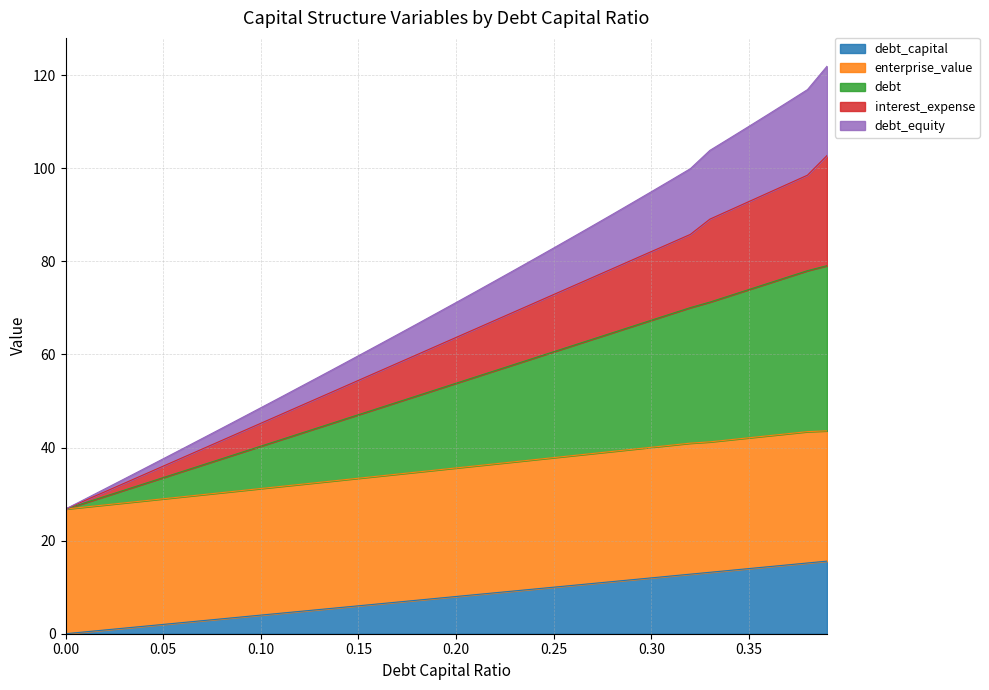

True or false: enterprise_value has a value of 14.6 at 0.3.

False